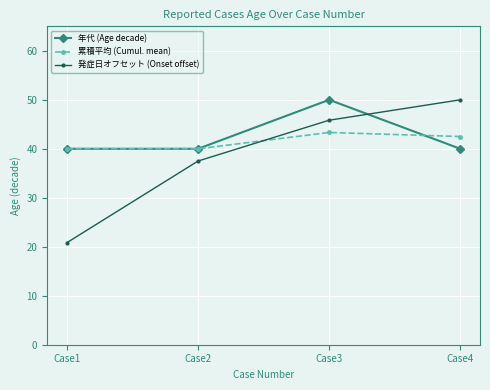

What is the value of the 累積平均 (Cumul. mean) point at the 4th from the left?

42.5